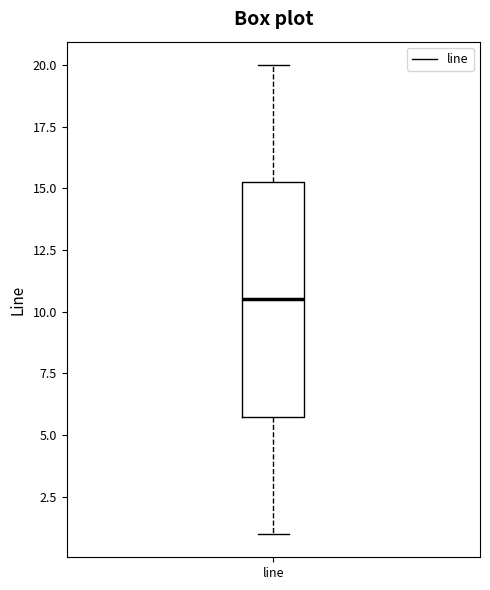

Transcribe this box plot: give where the median line is, the range the box spans, and where the two whiskers end, as read against the y-axis. The values are not printed on the chart, so give them approximately, as read against the axis.

median 10.5, box 6.0 to 15.5, whiskers 1.0 to 20.0